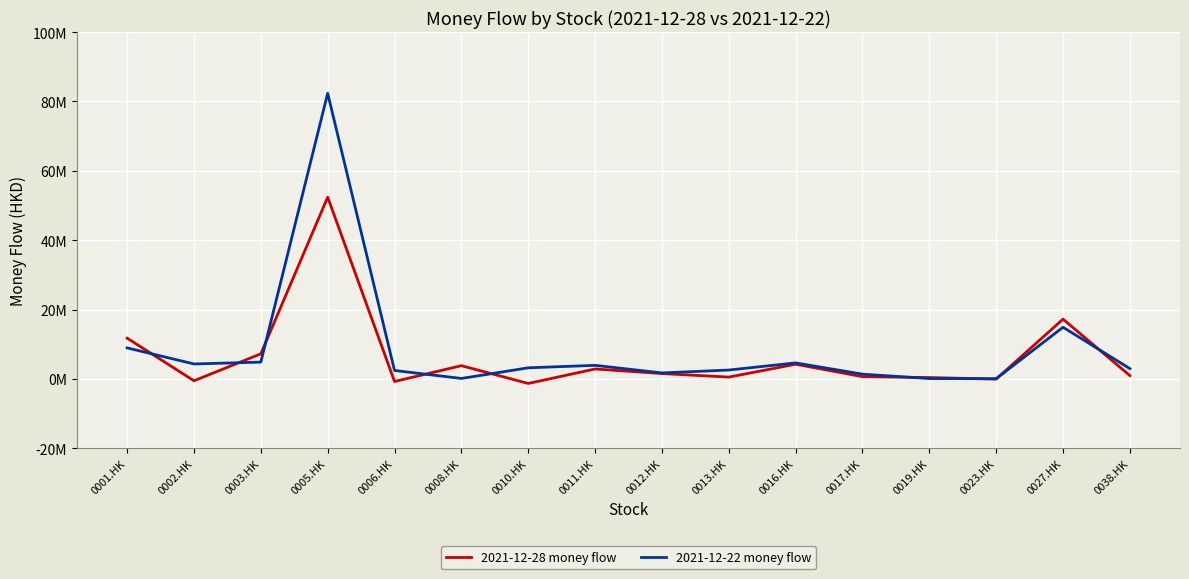

Which category has the lowest value across all series?

0010.HK